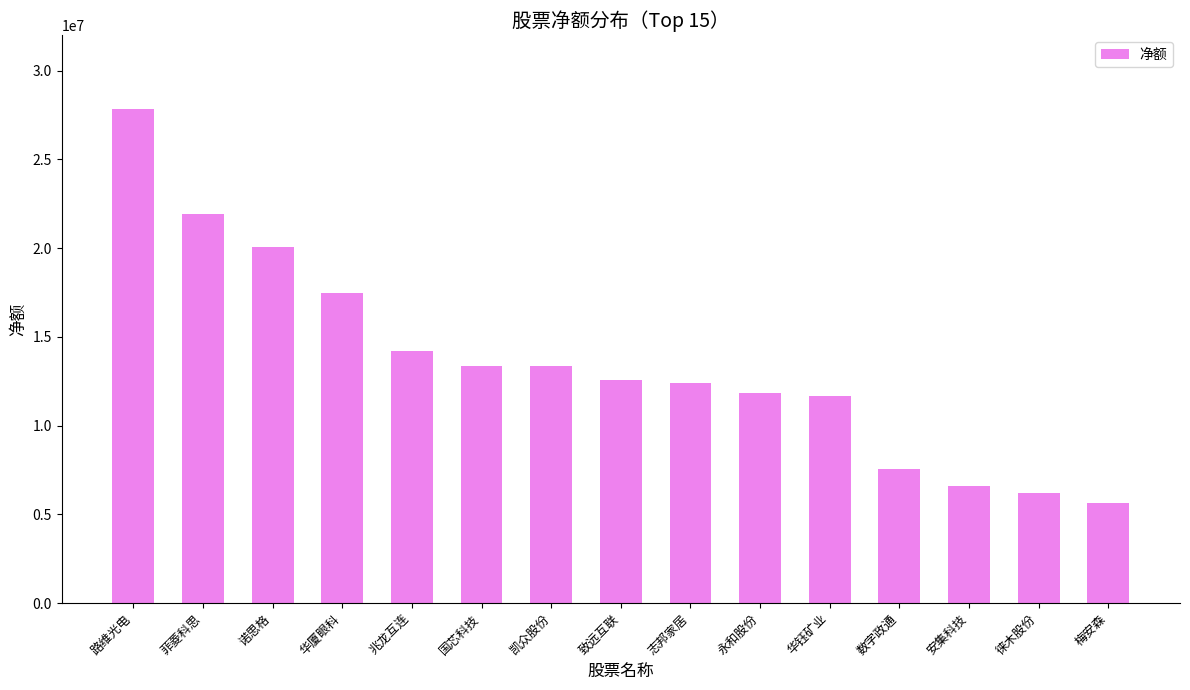

Which label corresponds to the smallest value in the chart?

梅安森